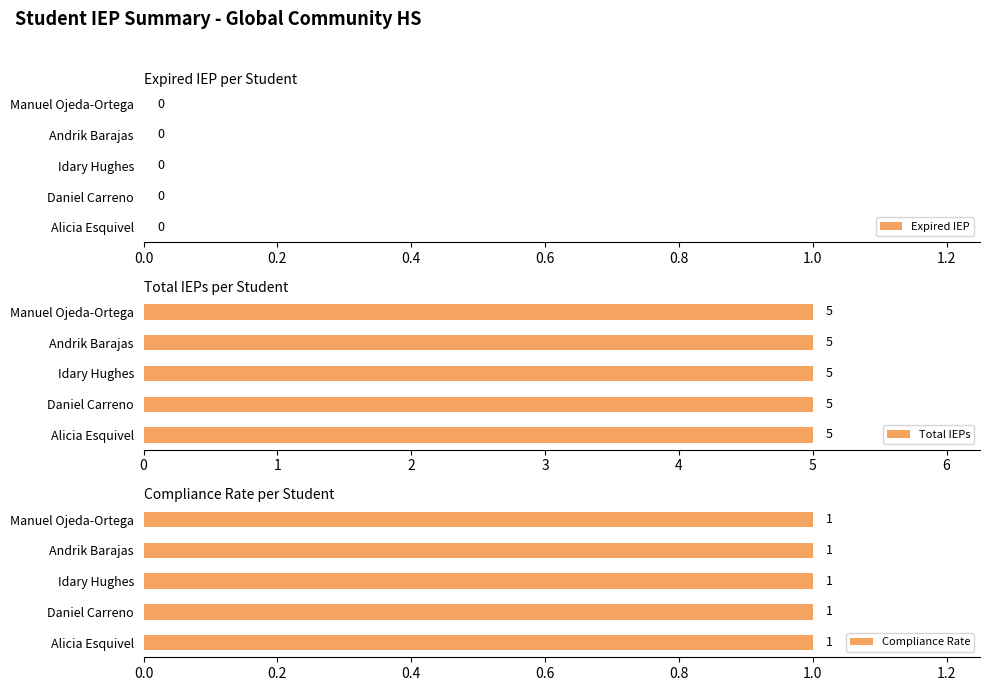

Does the chart contain stacked bars?

No